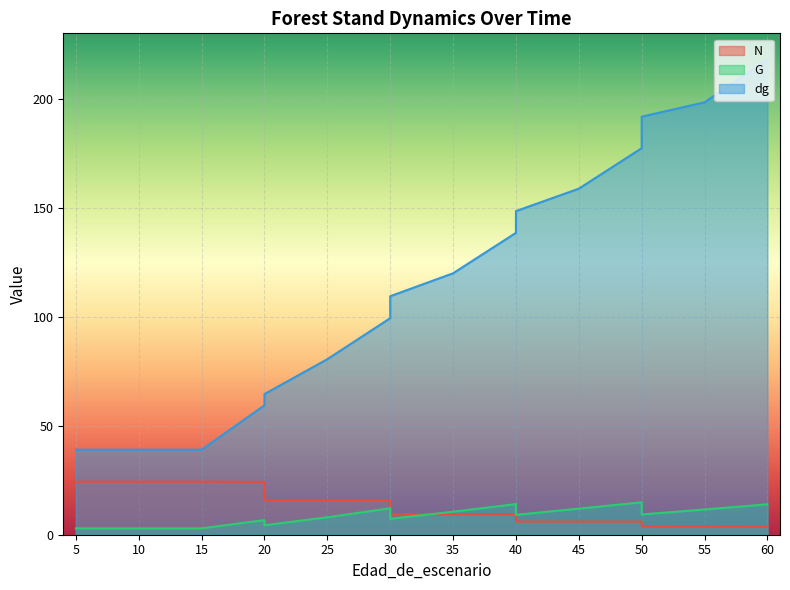

What is the difference between the N values at 20 and 60?

12.0